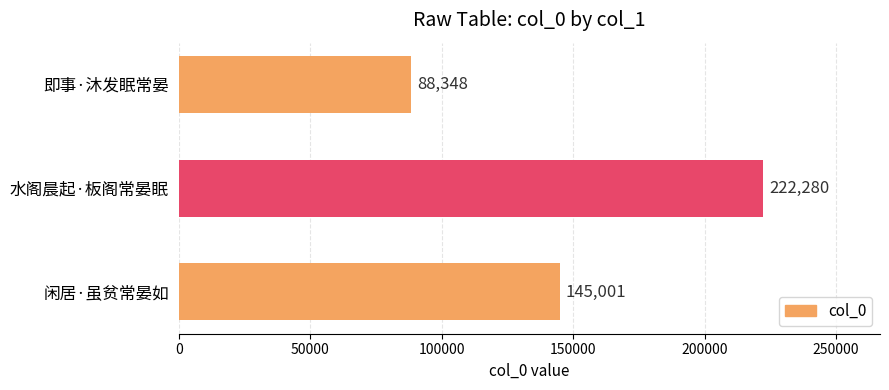

What is the change in value from 即事·沐发眠常晏 to 水阁晨起·板阁常晏眠?

+133932